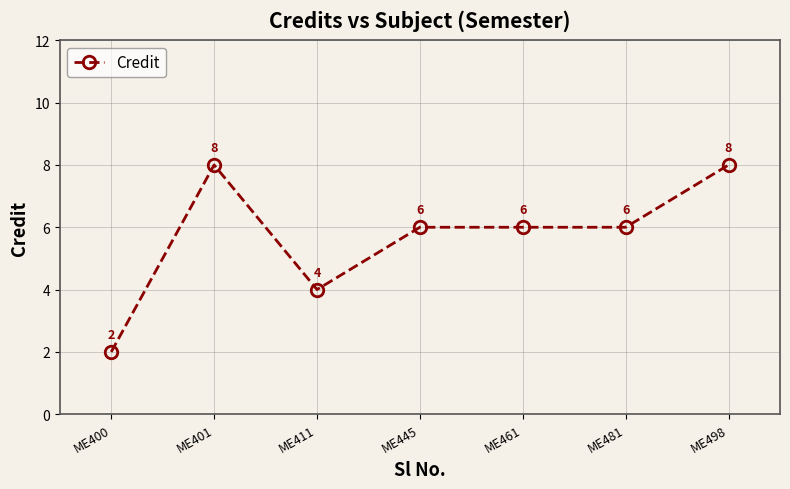

What is the average value?

6